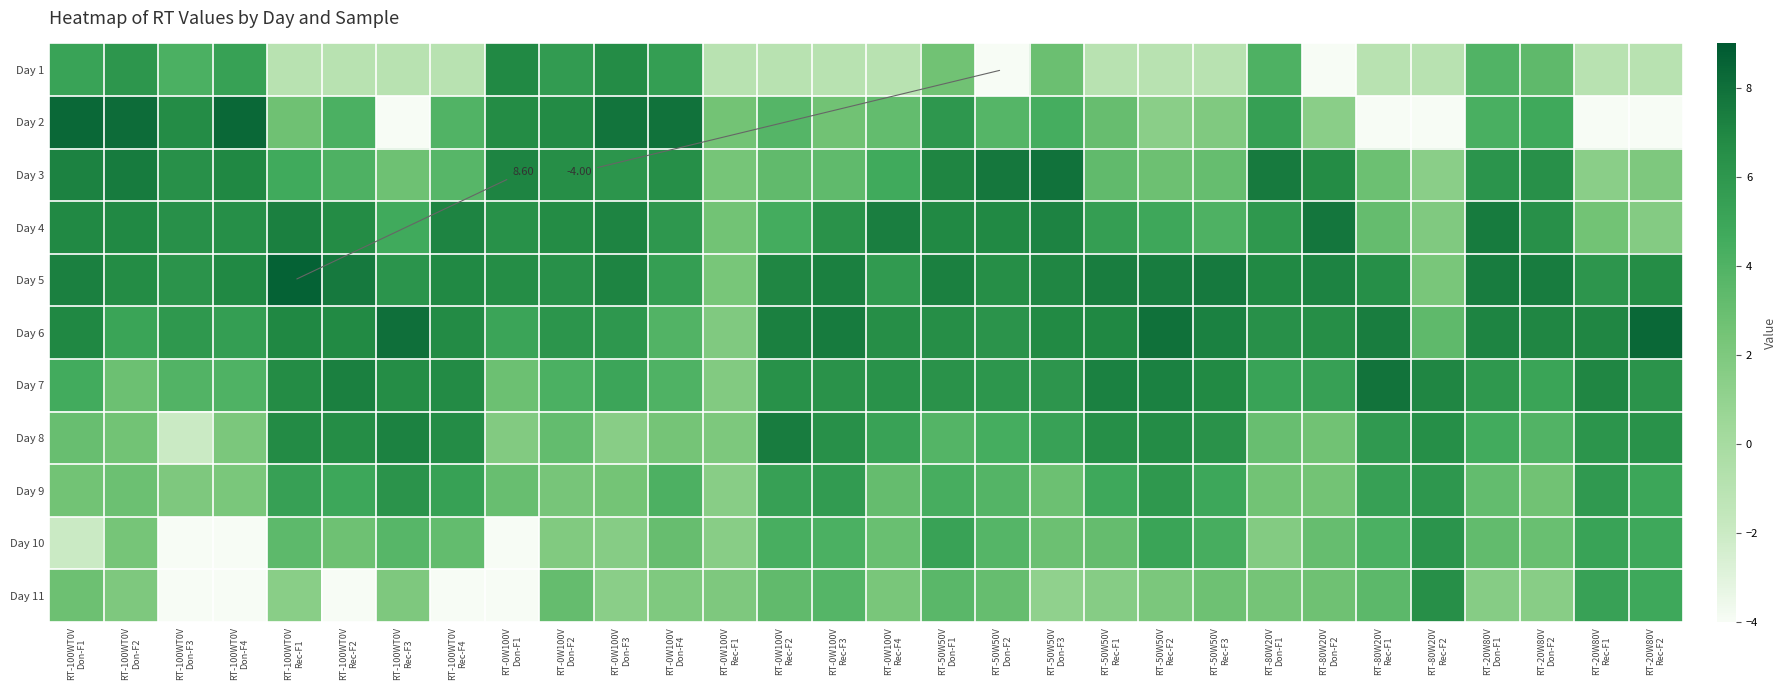

What is the average value of the Day 9 series?

4.0